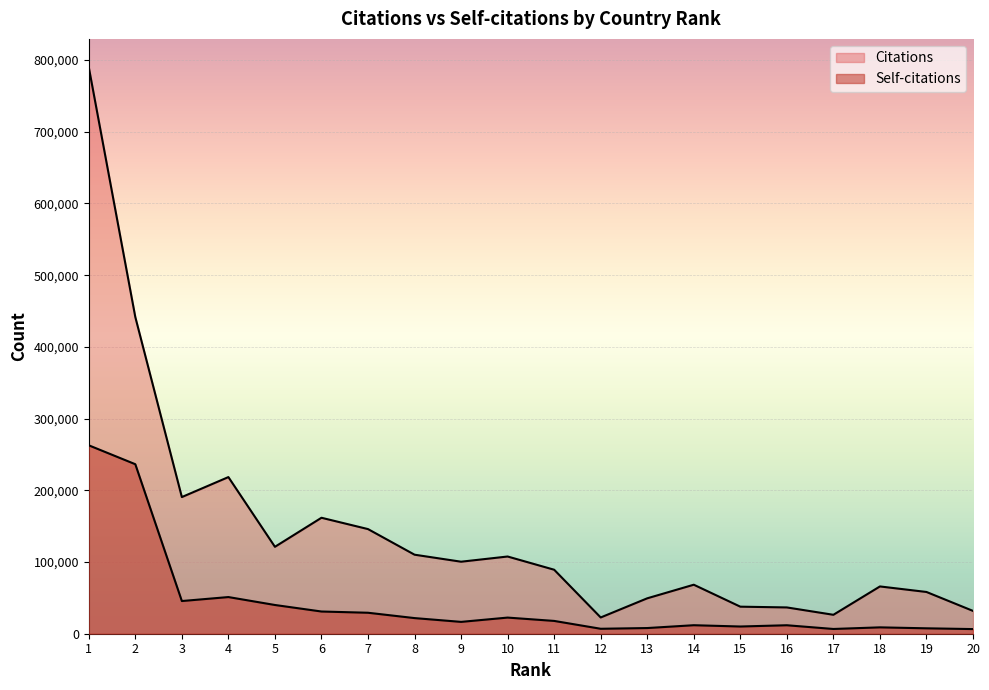

The value of Citations at 10 is 107669. True or false?

True